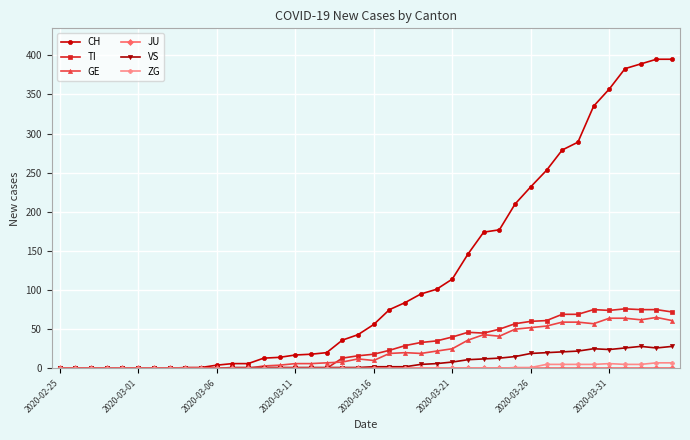

Which series has the largest total across all categories?

CH